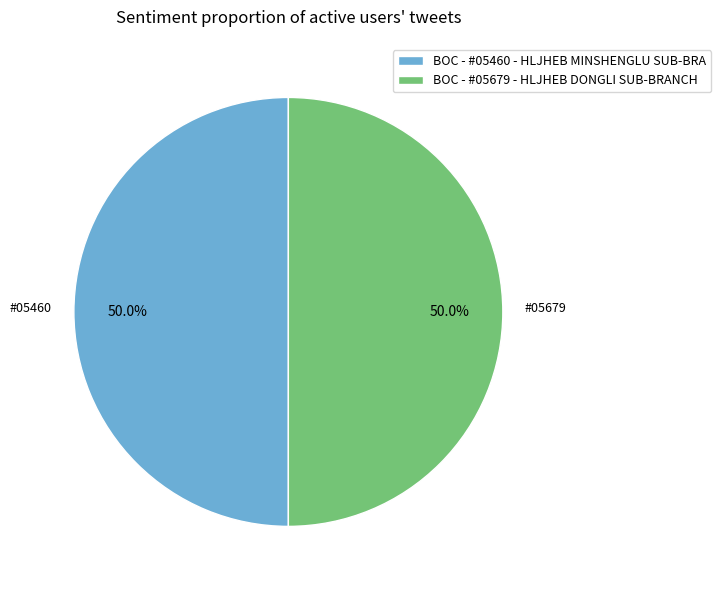

To the nearest percent, what portion does BOC - #05460 - HLJHEB MINSHENGLU SUB-BRA represent?

50%